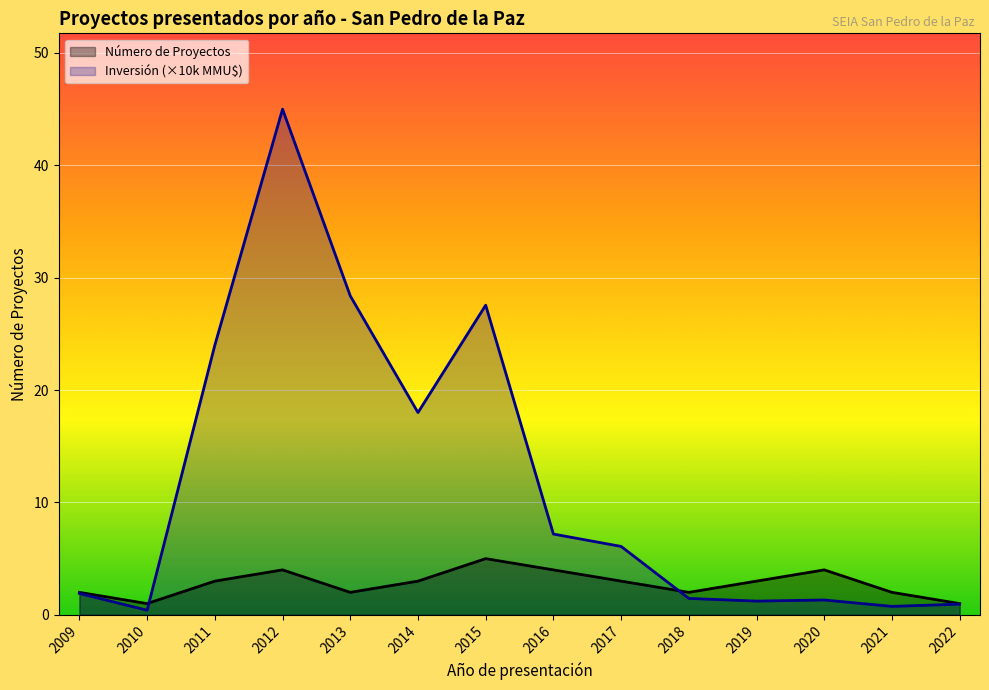

Where is Número de Proyectos nearest to the value 3?

2011